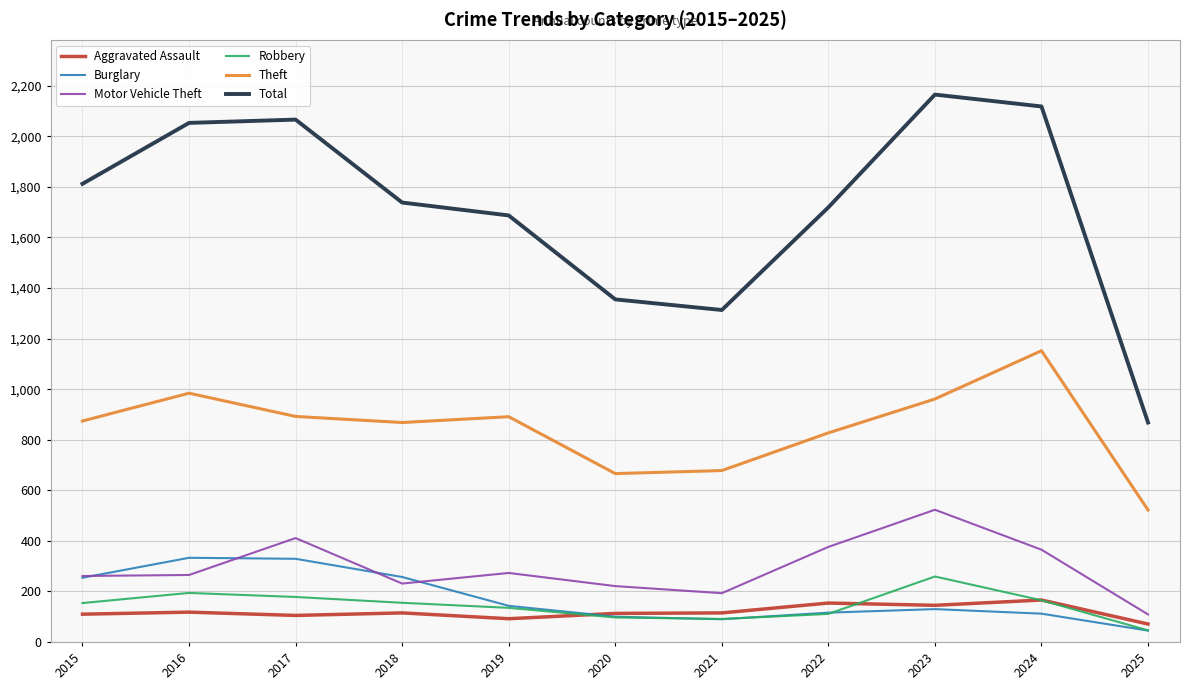

Rank the series at 2016 from lowest to highest value.

Aggravated Assault, Robbery, Motor Vehicle Theft, Burglary, Theft, Total